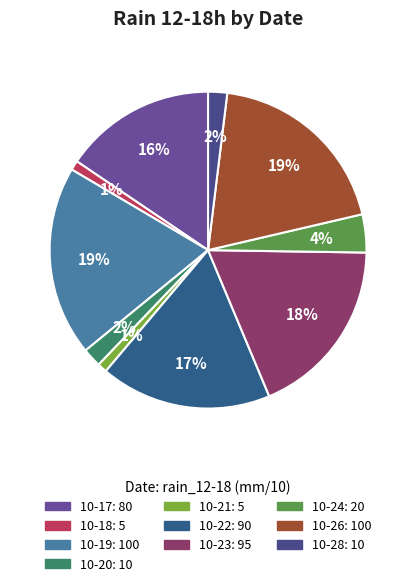

Count the number of slices in the pie.

10